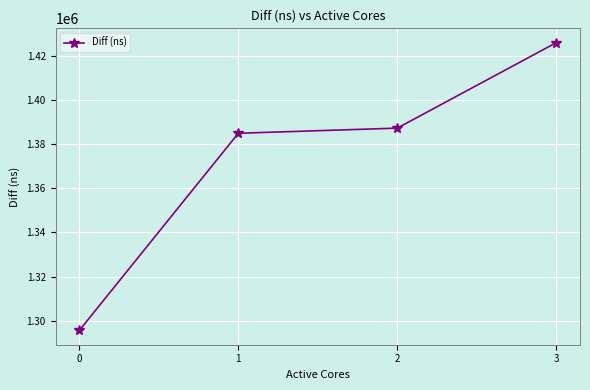

True or false: the data has more than 2 interior local peaks.

False